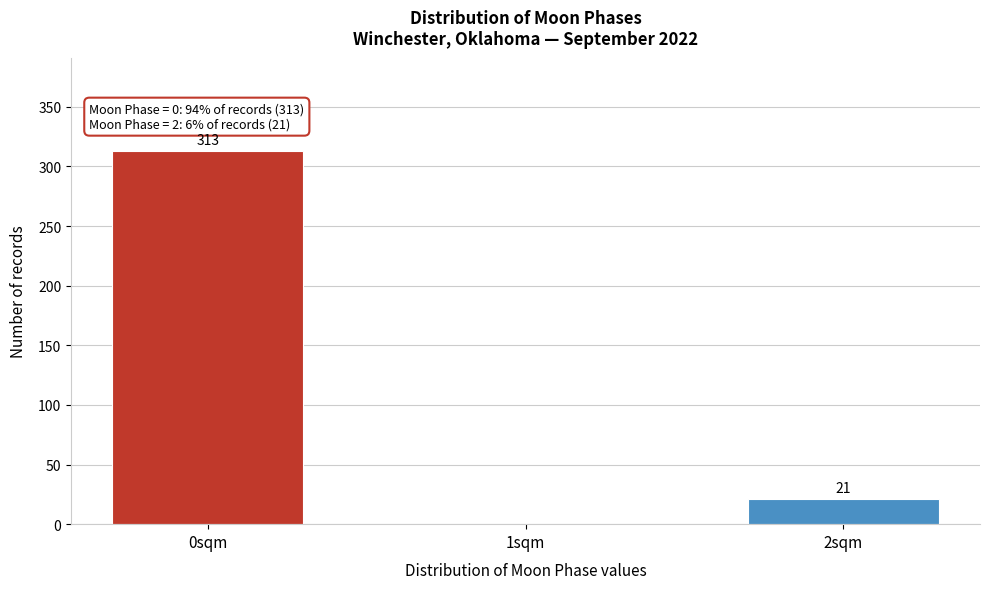

Reading right to left, extract all data points from this chart.

2sqm=21	1sqm=0	0sqm=313